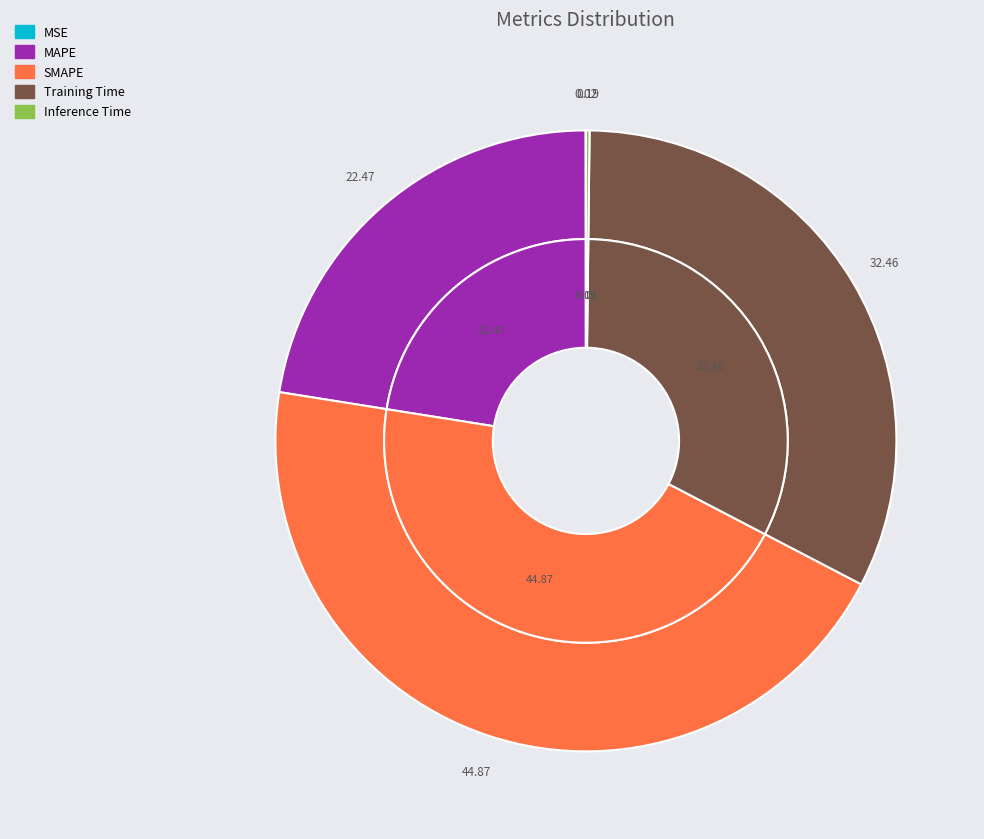

Count the number of slices in the pie.

5